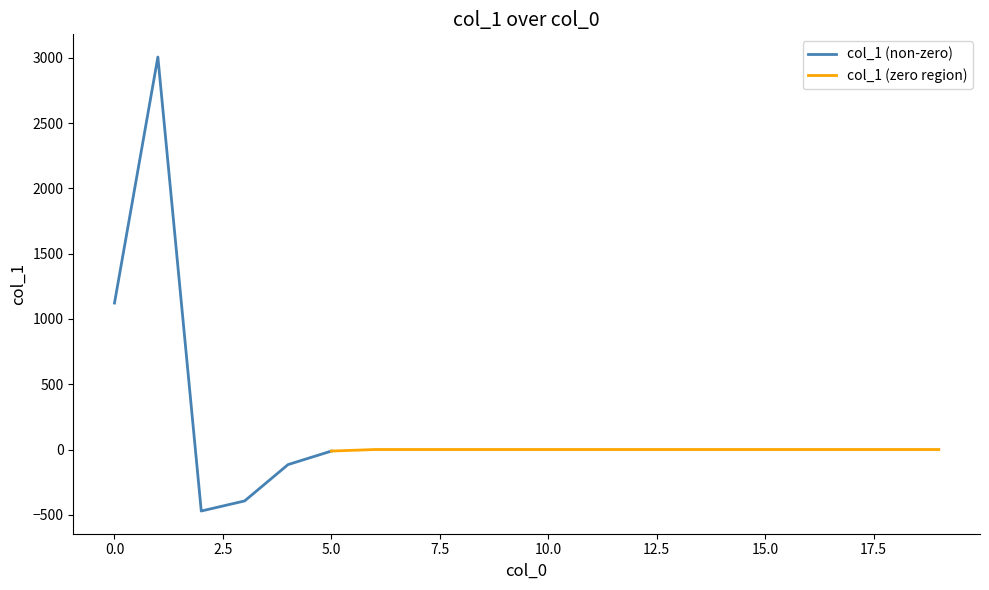

How many values are above zero?

2